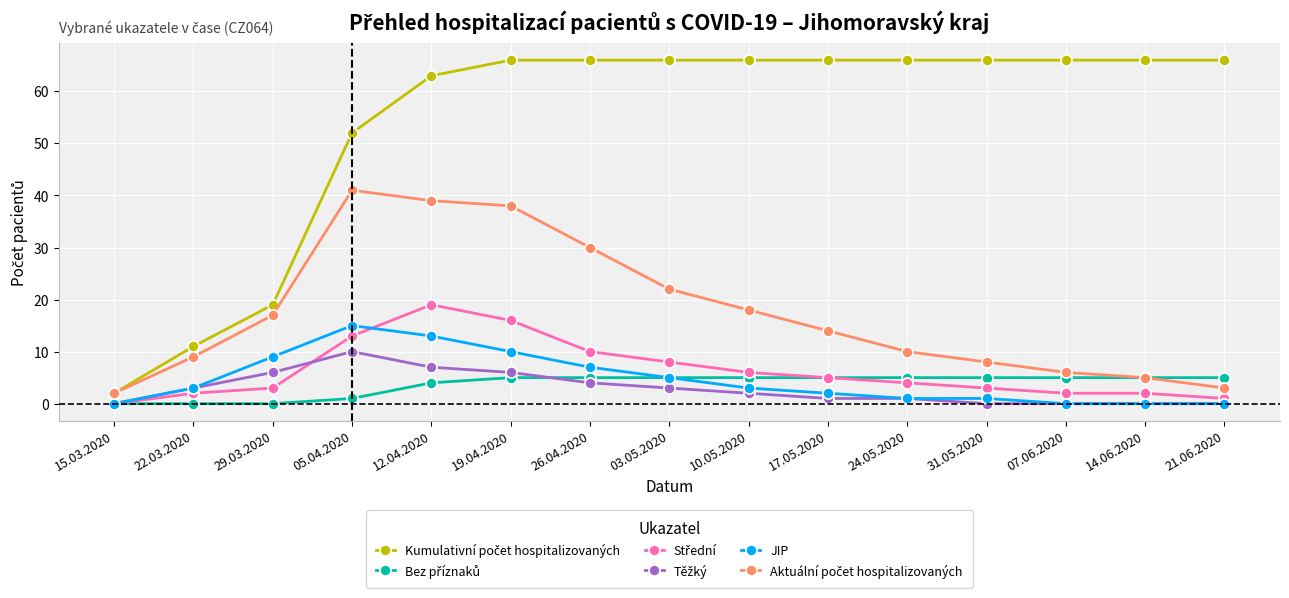

Count the number of data series in this chart.

6